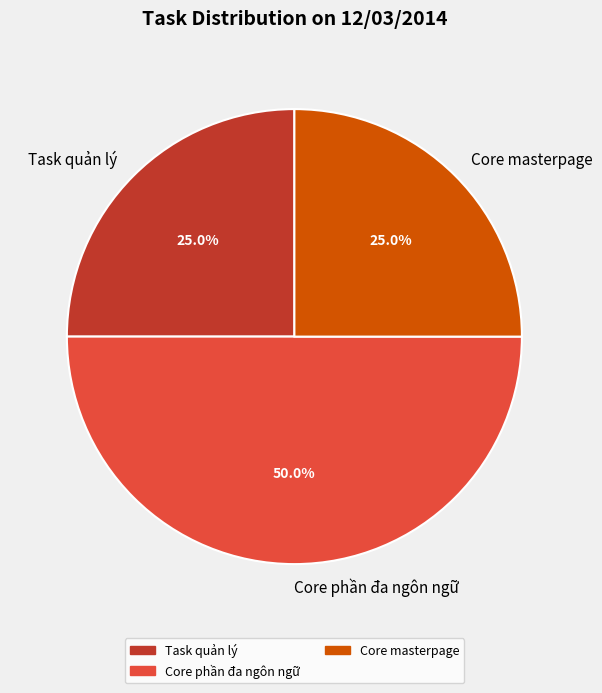

What is the largest slice in the pie chart?

Core phần đa ngôn ngữ